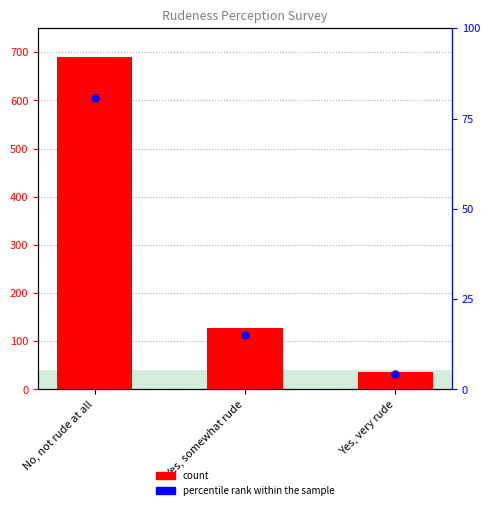

At which category is the sum across all series the highest?

No, not rude at all